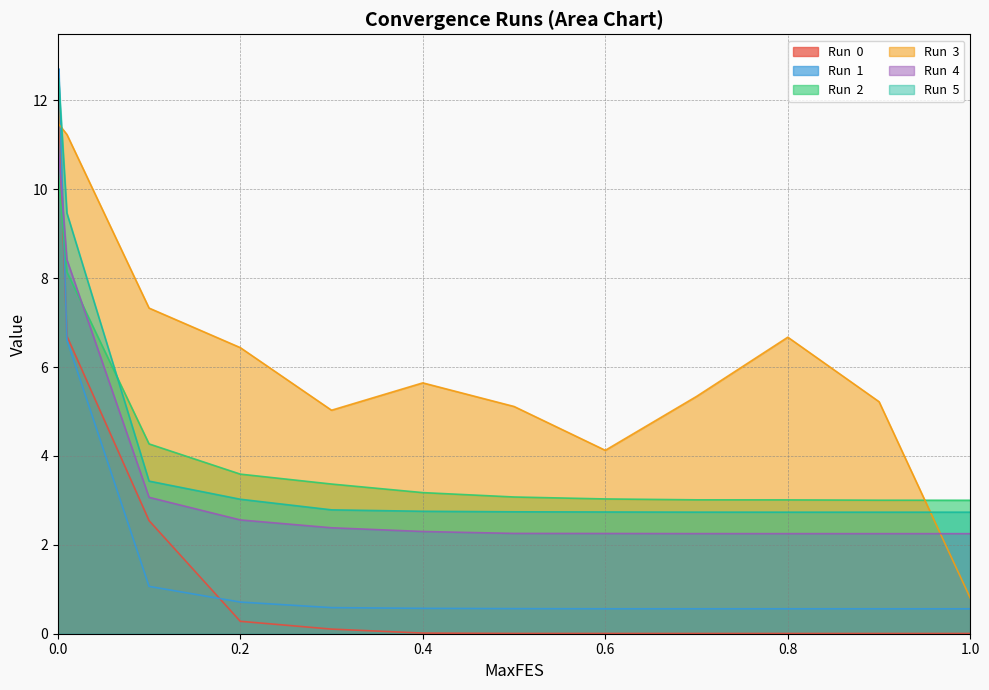

What is the difference between the Run  3 values at 0.4 and 0.5?

0.5